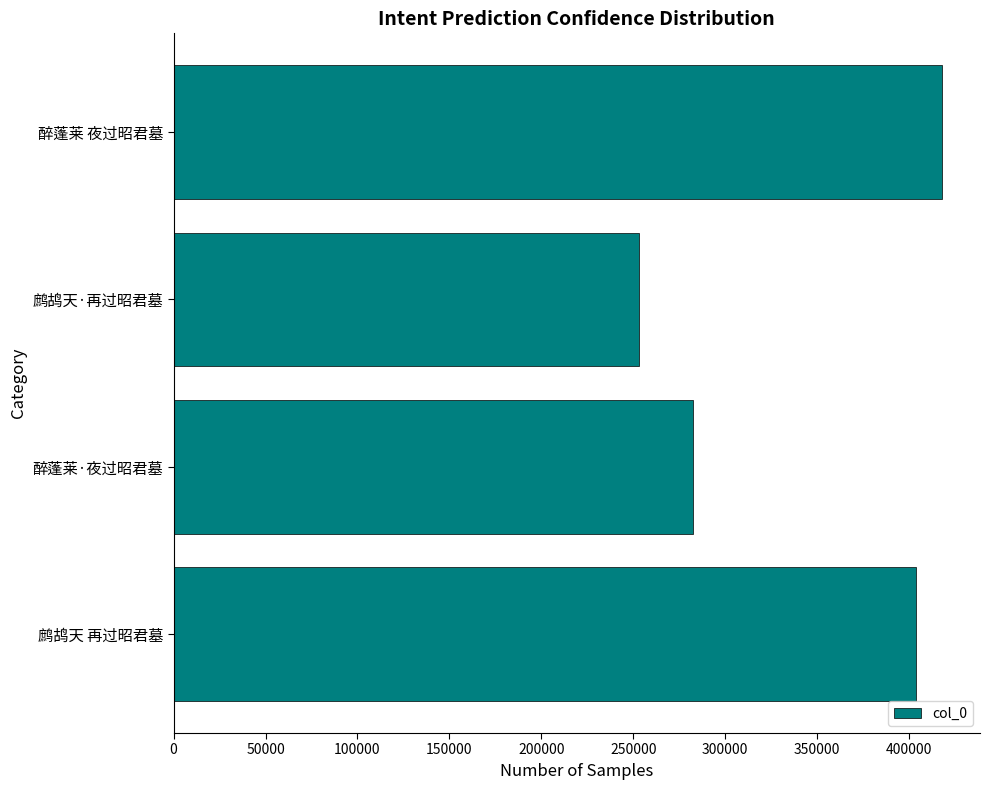

The value at 鹧鸪天·再过昭君墓 is 338737. True or false?

False